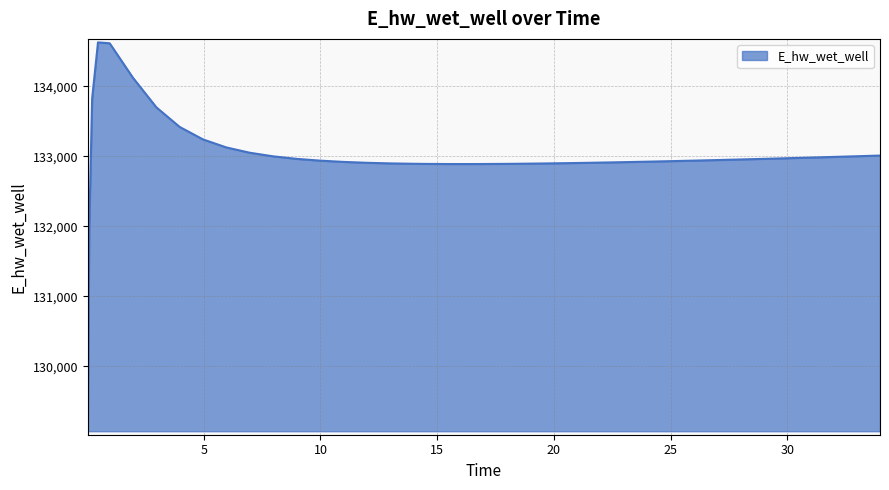

What is the greatest value displayed?

134627.8